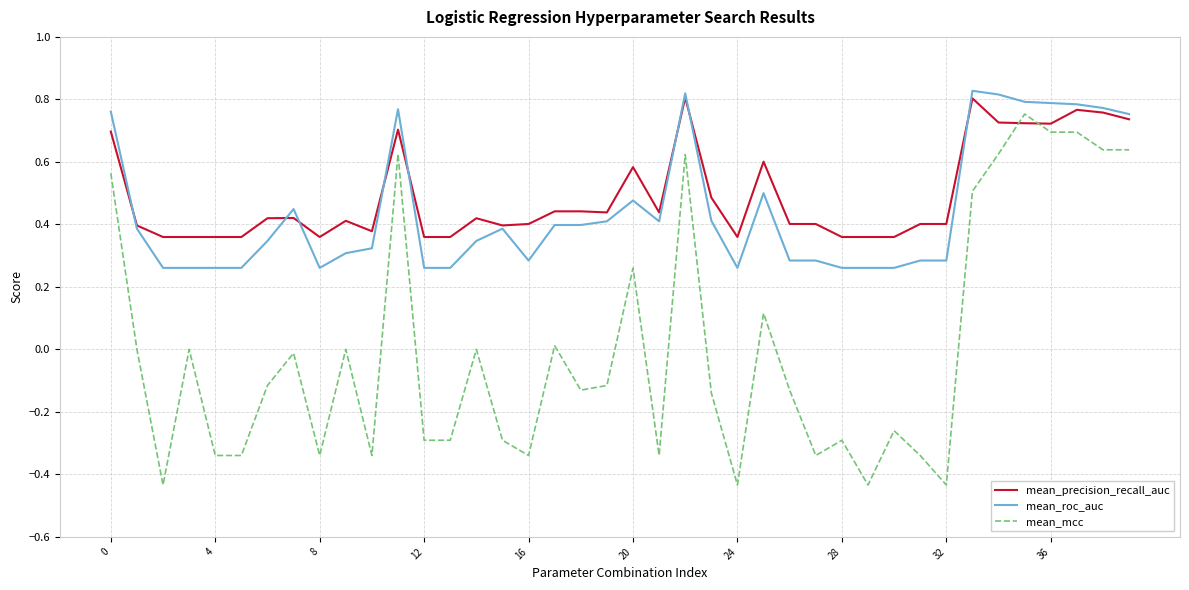

Which series has the largest range (max minus min)?

mean_mcc